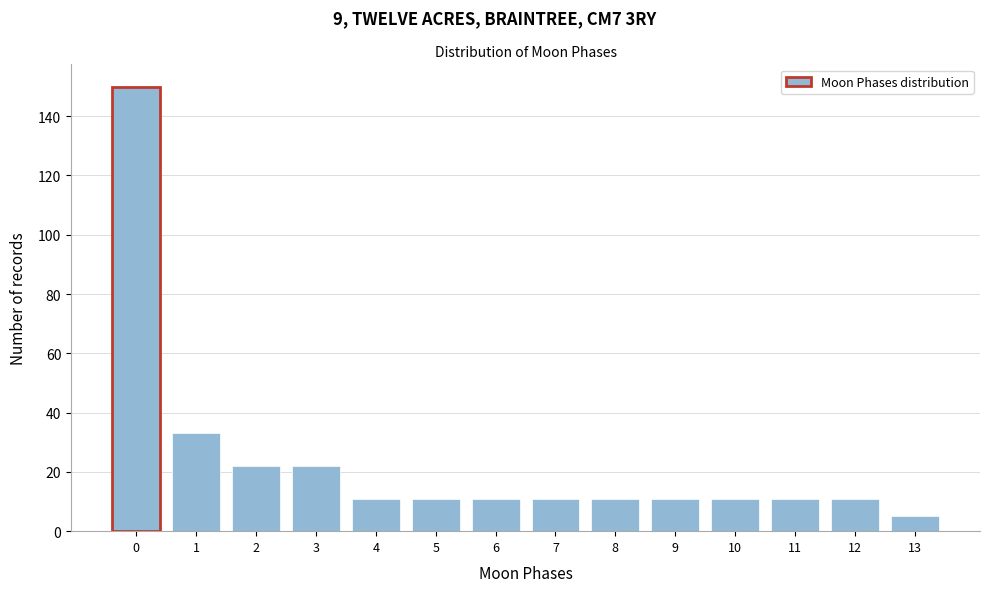

Reading right to left, transcribe all the data shown in this chart.

5	11	11	11	11	11	11	11	11	11	22	22	33	150